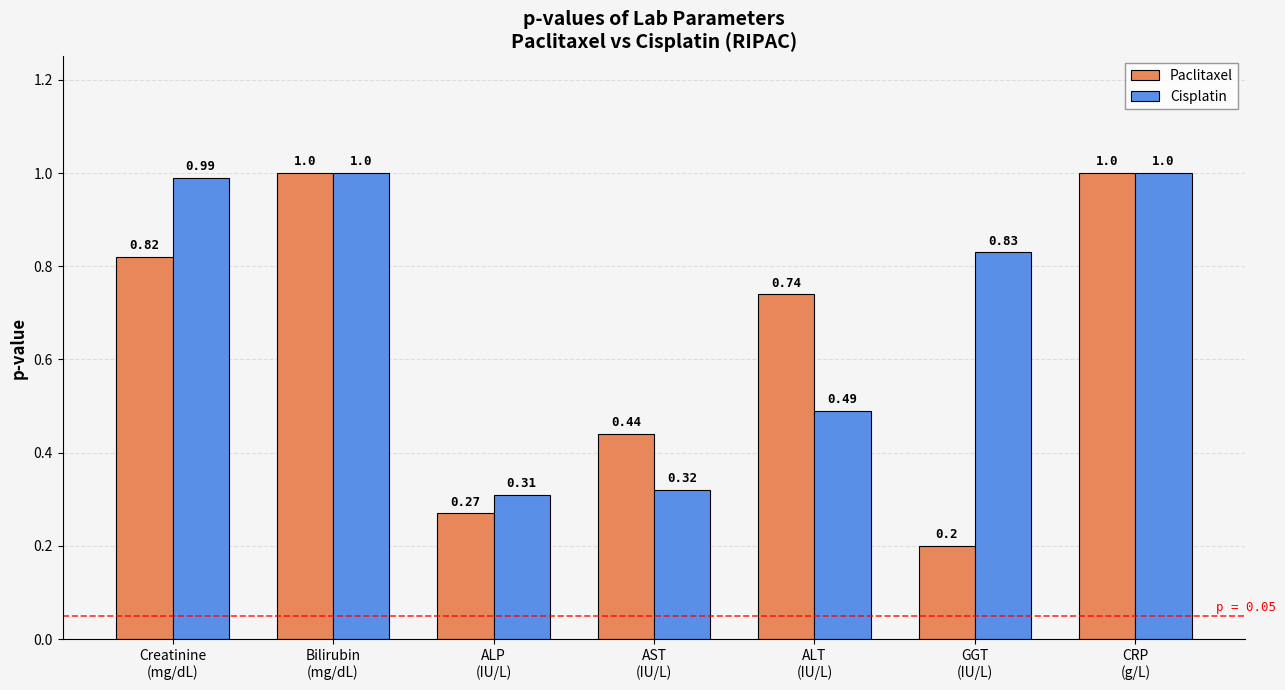

What is the label of the 3rd bar from the left?

ALP
(IU/L)